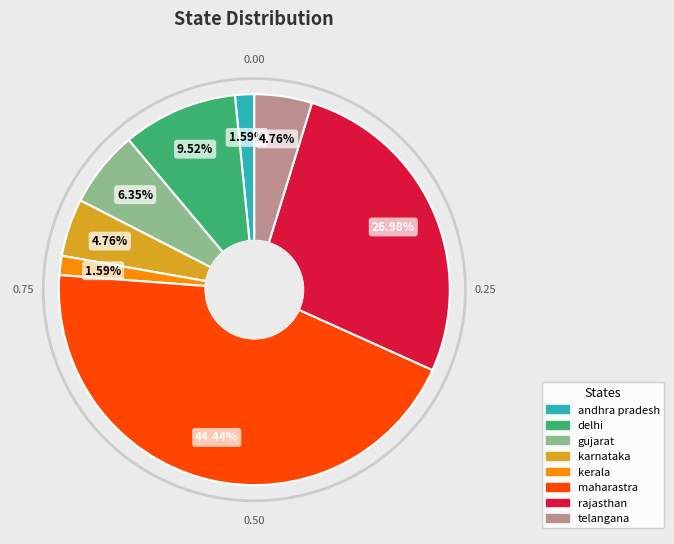

True or false: gujarat accounts for 1% of the total.

False